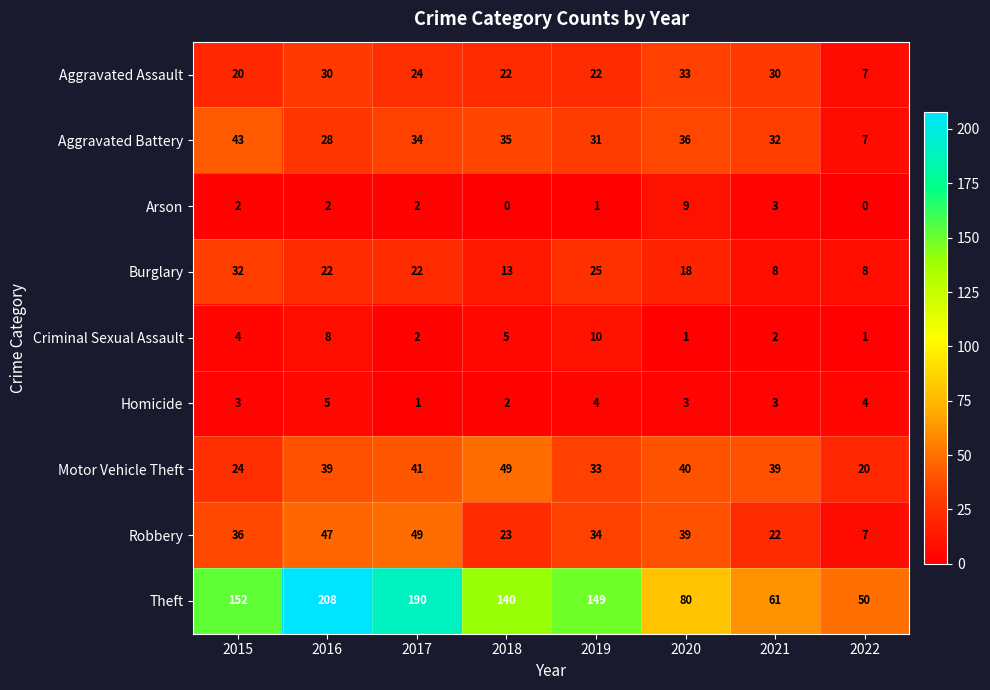

Is it true that Motor Vehicle Theft equals 12 at 2019?

False